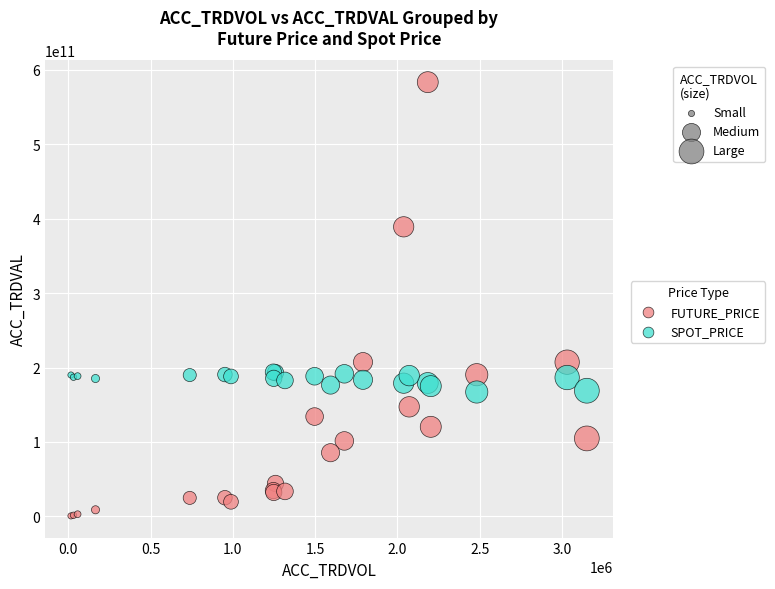

Which series reaches the minimum Y coordinate?

FUTURE_PRICE